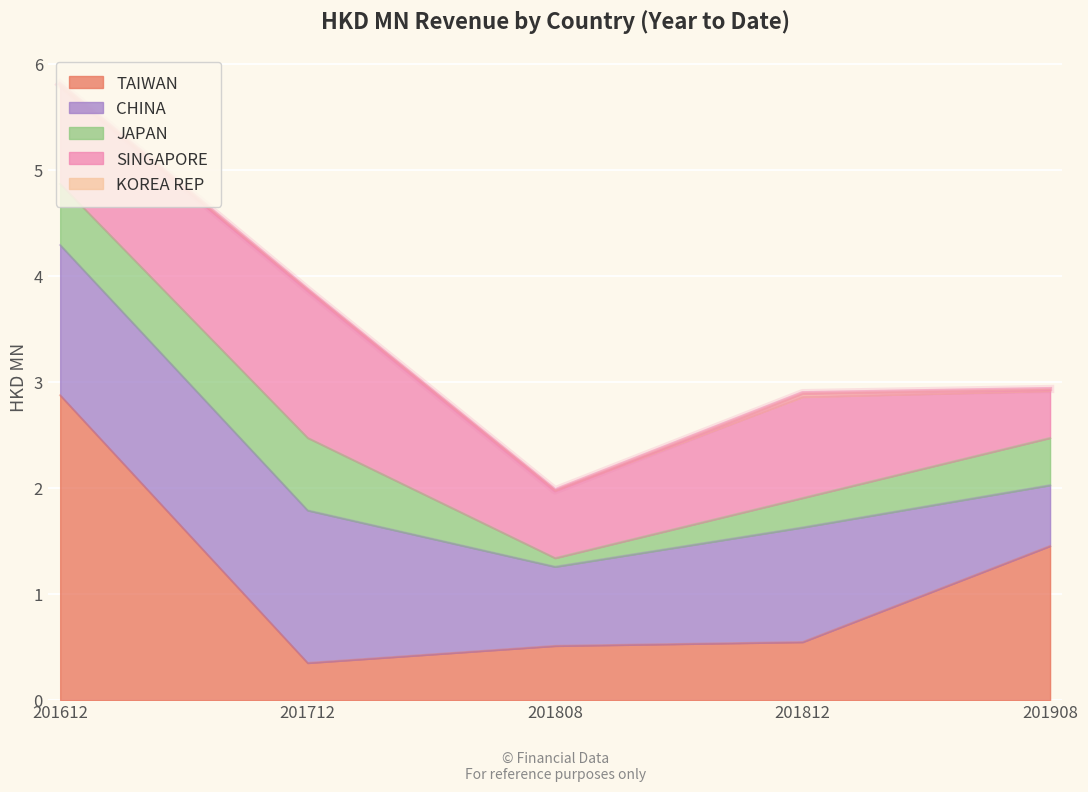

The value of TAIWAN at 201808 is 0.8. True or false?

False